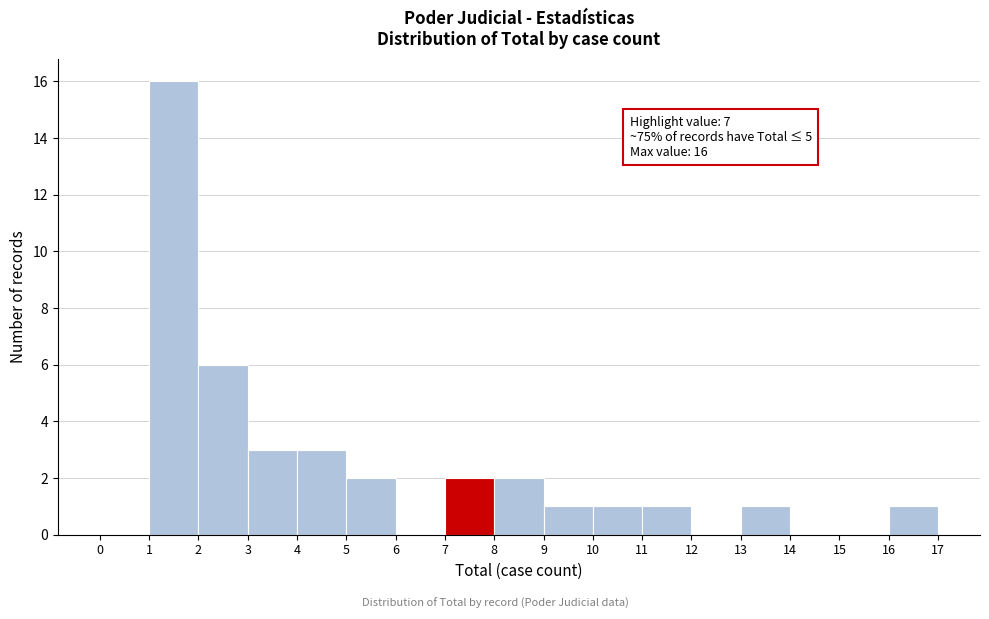

Which range on the x-axis has the tallest bar?

1 to 2